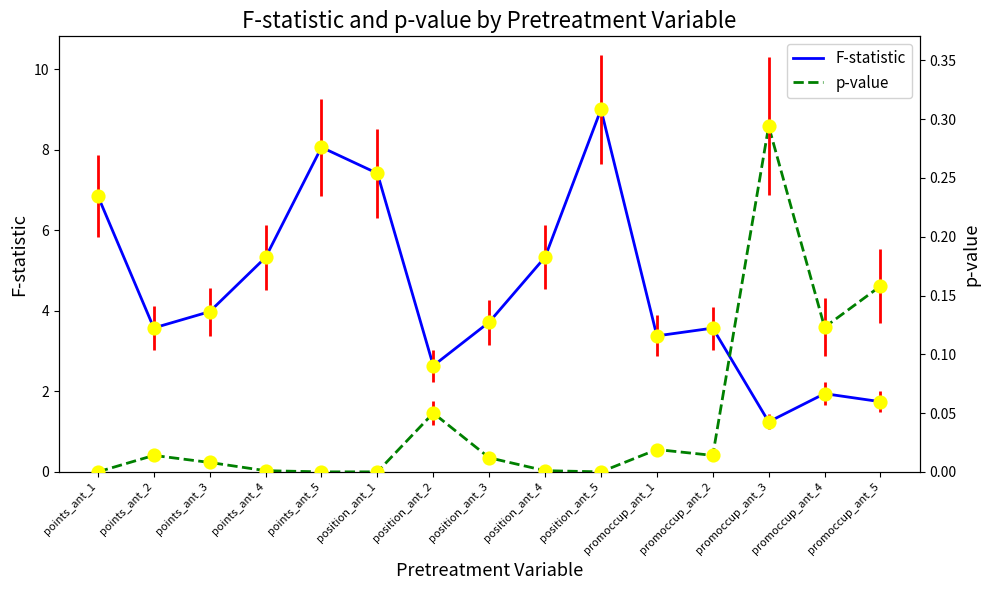

What is the greatest value displayed?

9.0